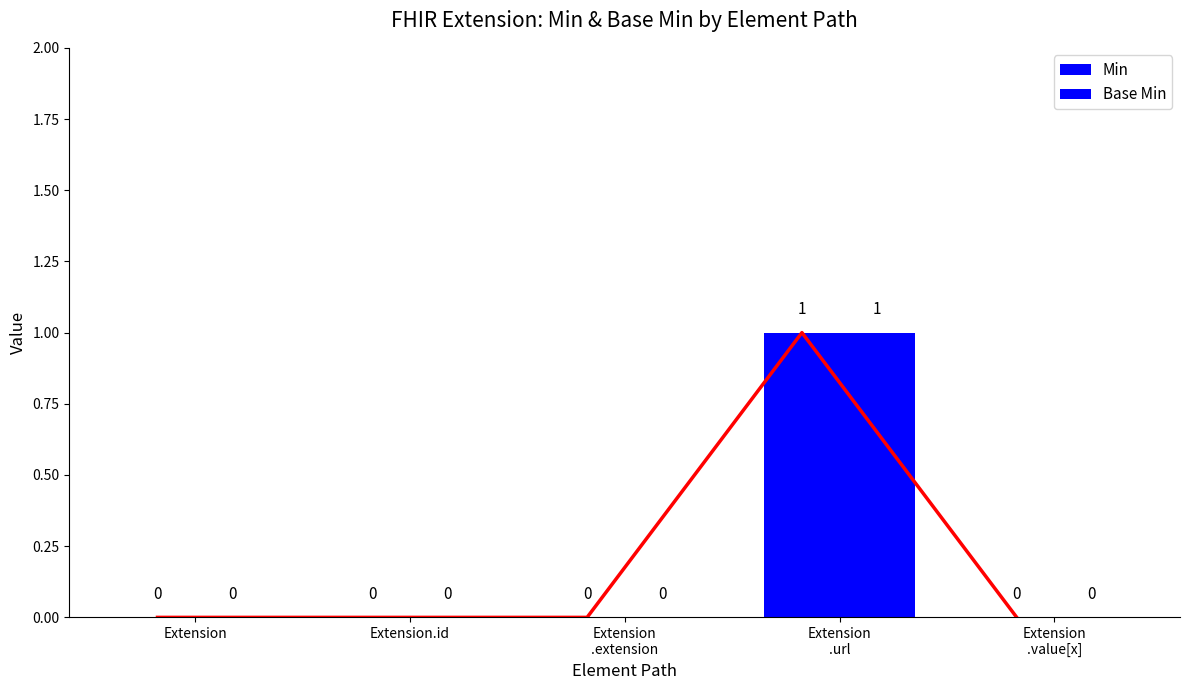

Is the value of Base Min at Extension greater than the value of Min at Extension.id?

No